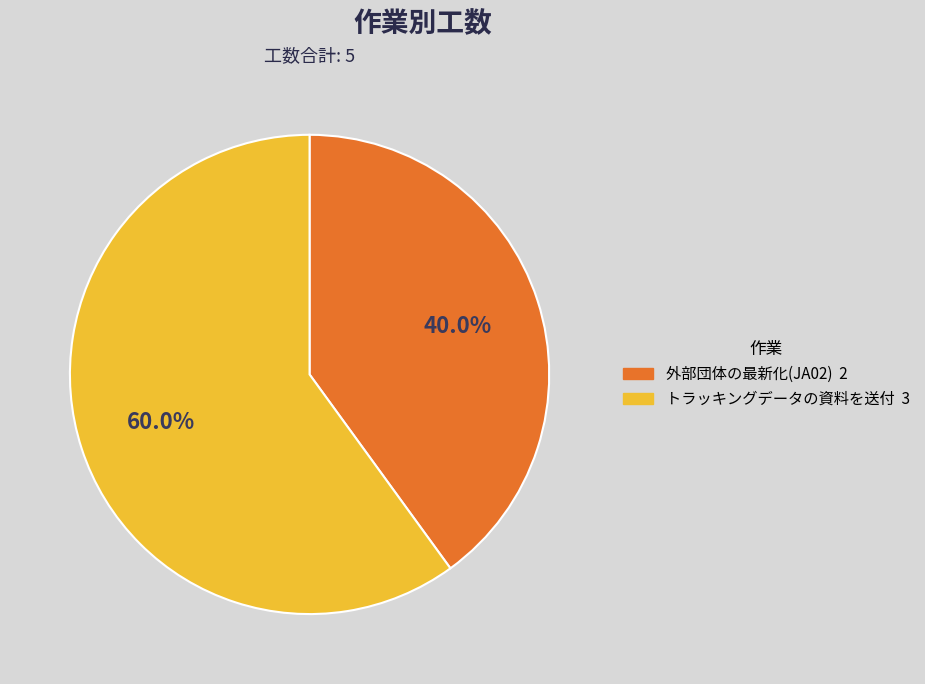

Rank the categories by value from highest to lowest.

トラッキングデータの資料を送付, 外部団体の最新化(JA02)